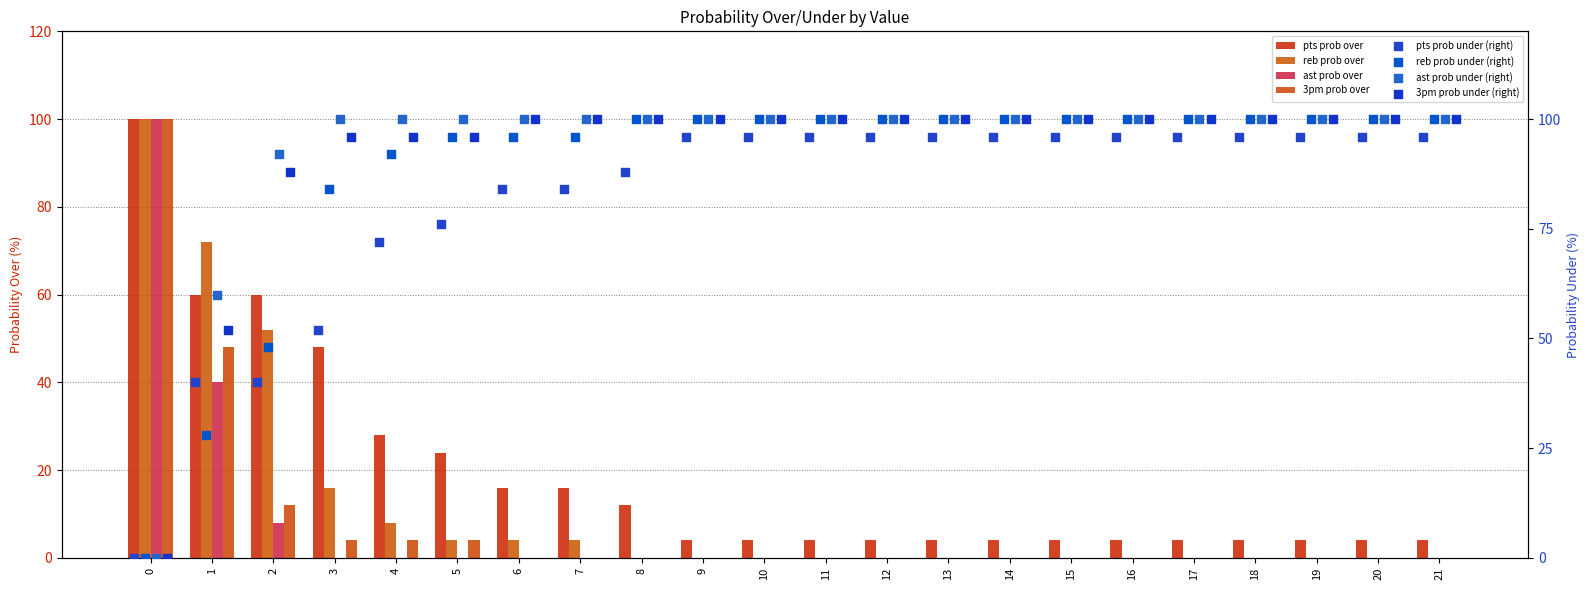

Which series has the widest spread of Y values?

reb prob over